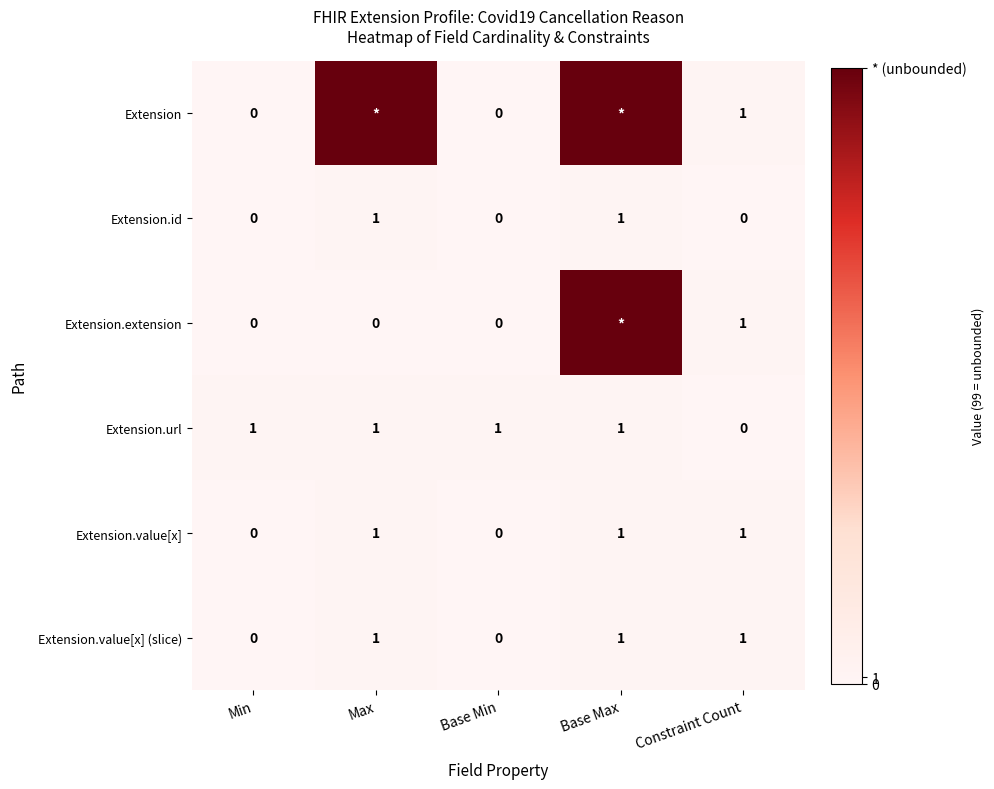

What is the total value across all series at Constraint Count?

4